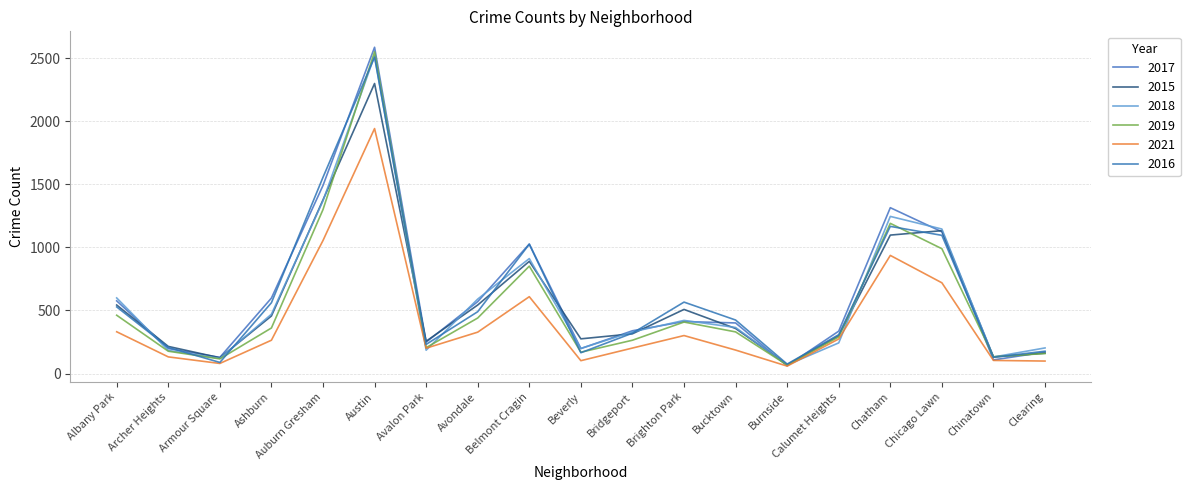

What is the difference between the 2018 values at Armour Square and Chinatown?

11